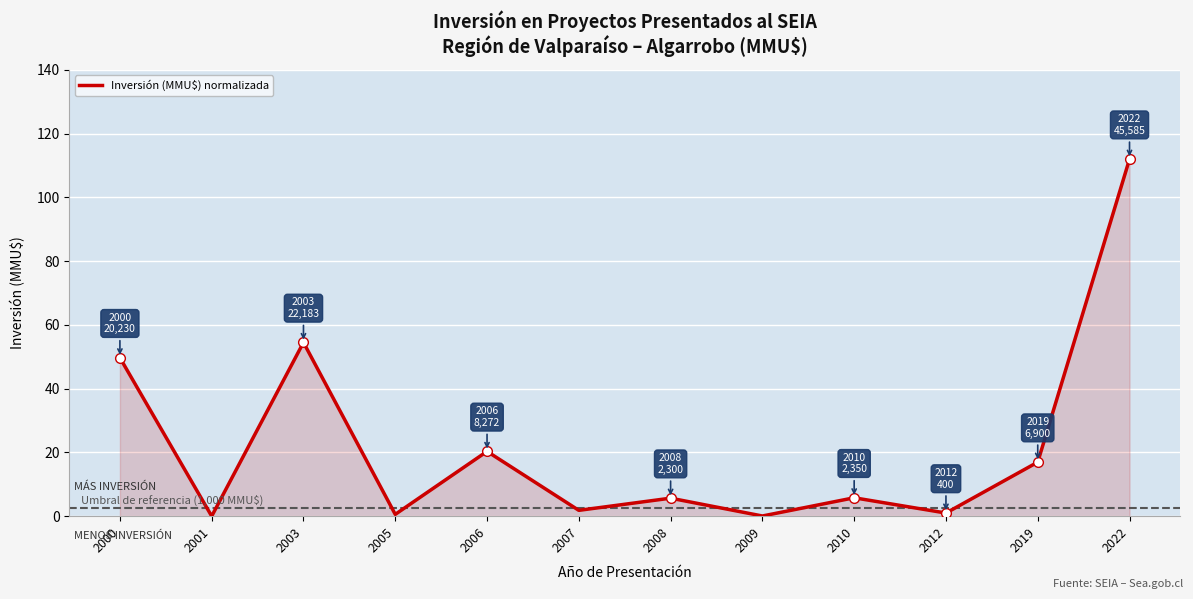

Which has a higher value, 2009 or 2010?

2010